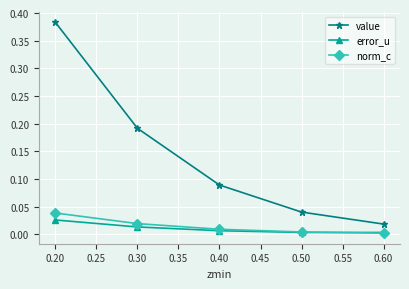

Does the chart have visible grid lines?

Yes